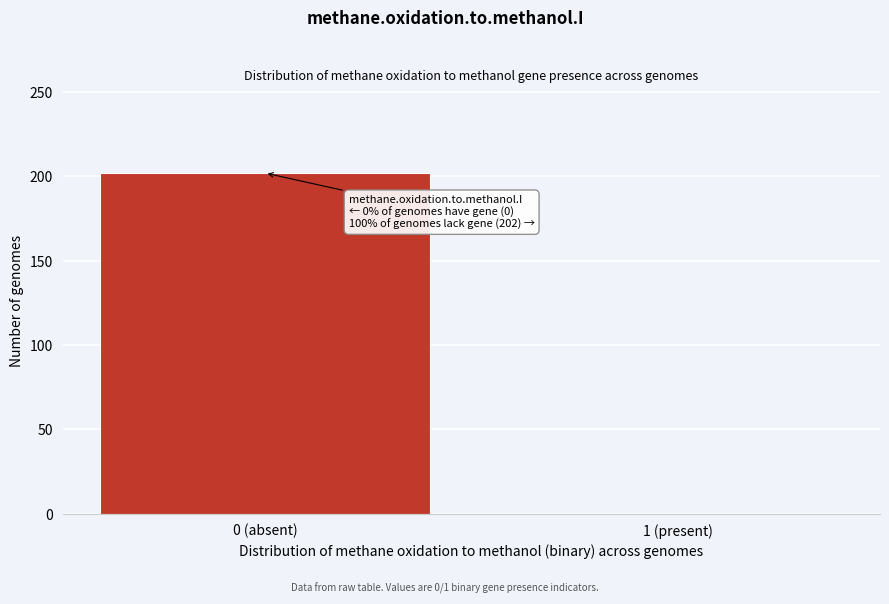

Reading right to left, what are all the values shown in this chart?

1 (present)=0	0 (absent)=202